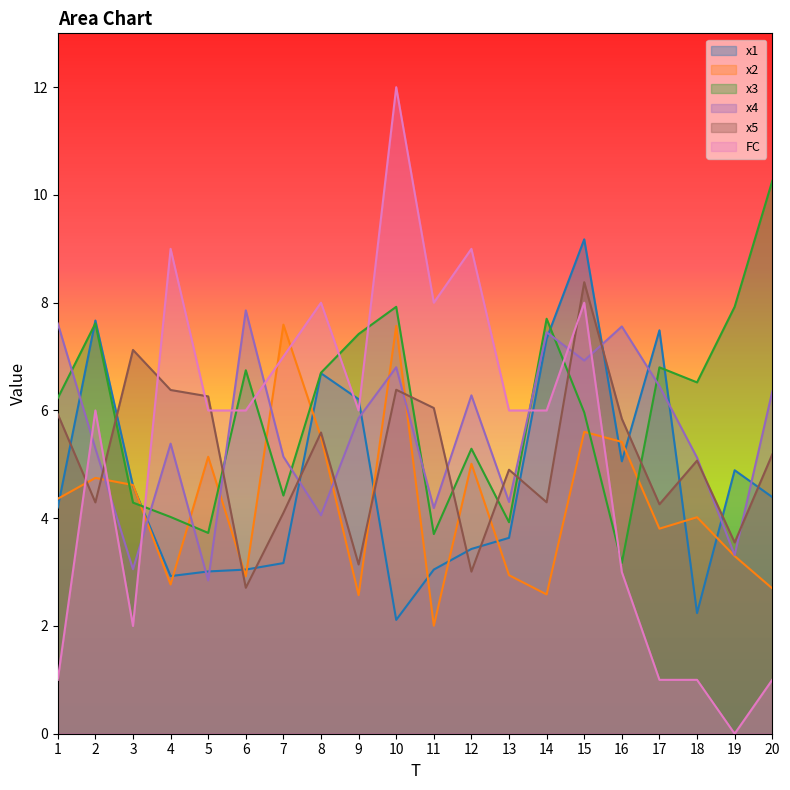

What is the average value of the x2 series?

4.3